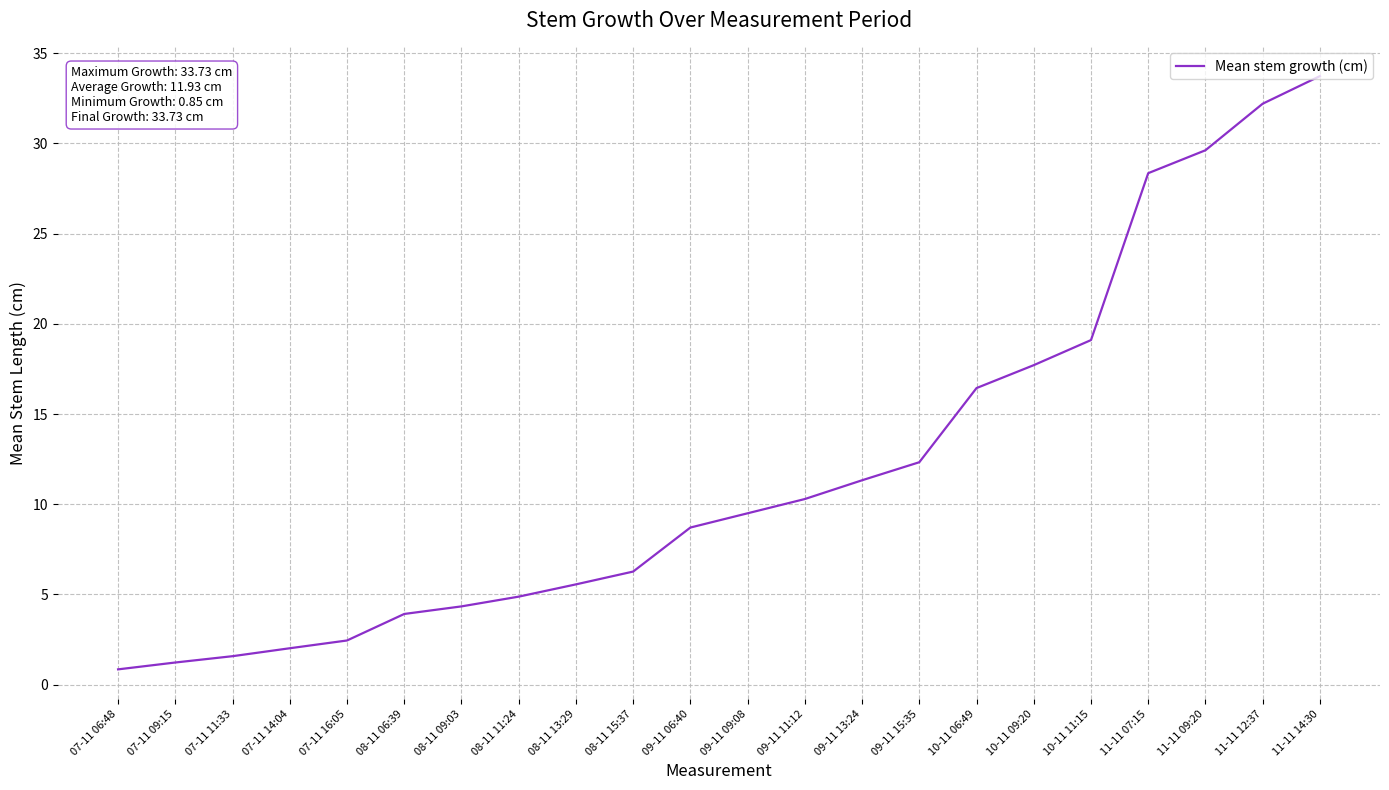

What is the maximum value shown in the chart?

33.7